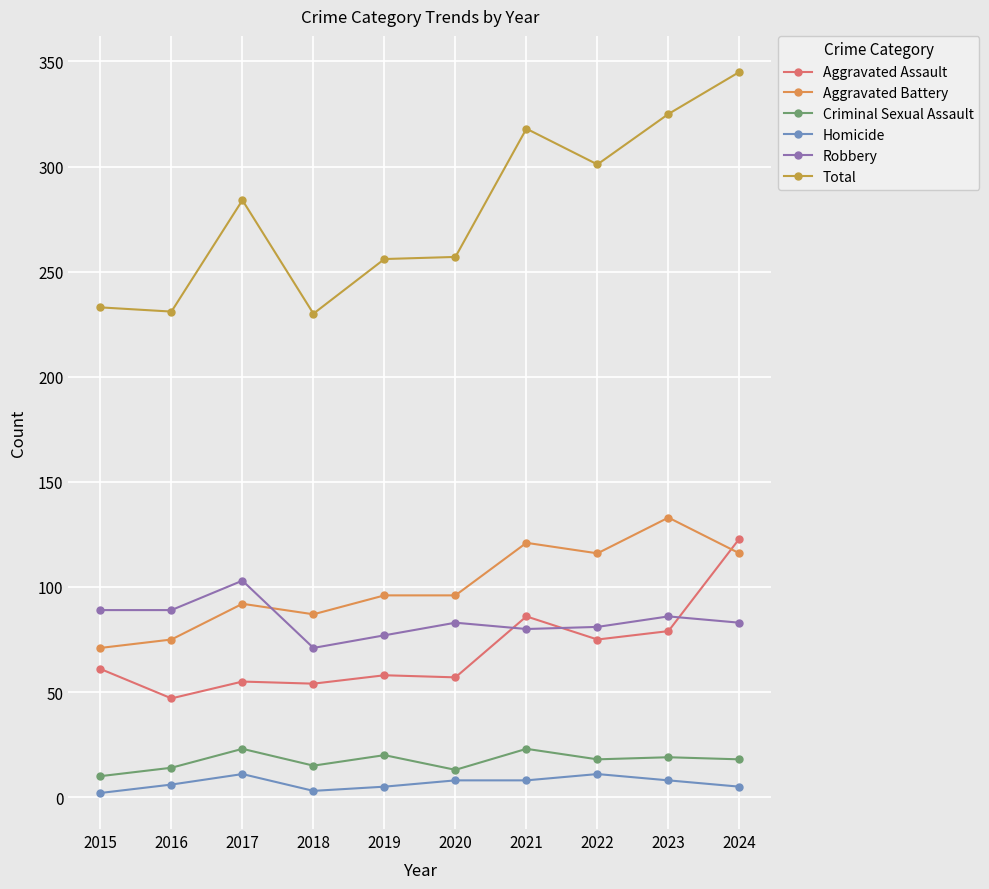

The Criminal Sexual Assault series shows 13 at 2020. True or false?

True